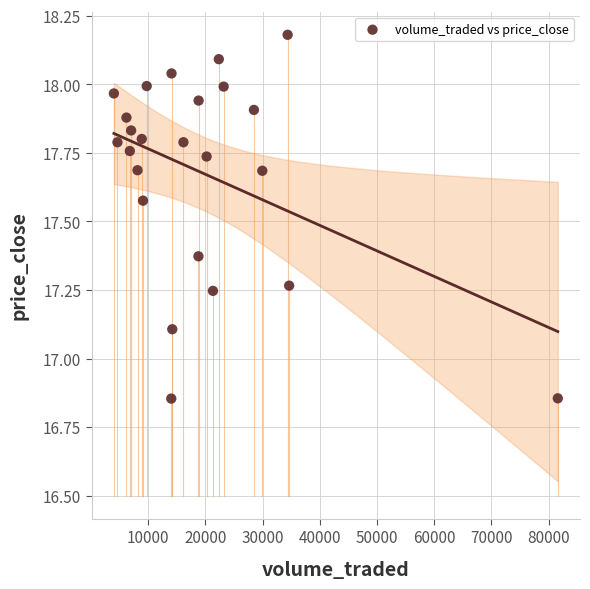

What Y value in the scatter plot is closest to 17?

17.1